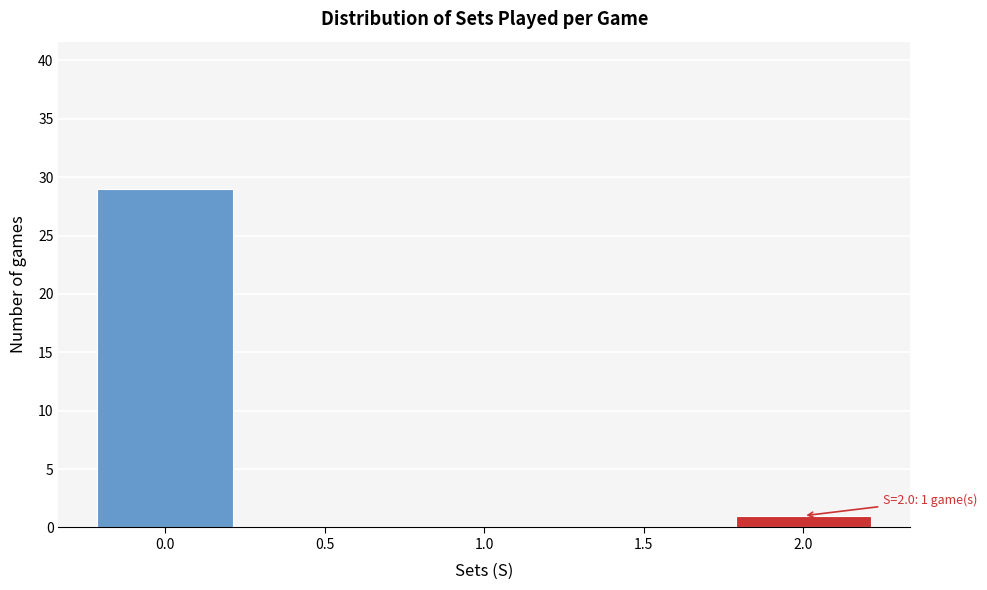

Reading left to right, what are all the values shown in this chart?

0.0=29	0.5=0	1.0=0	1.5=0	2.0=1